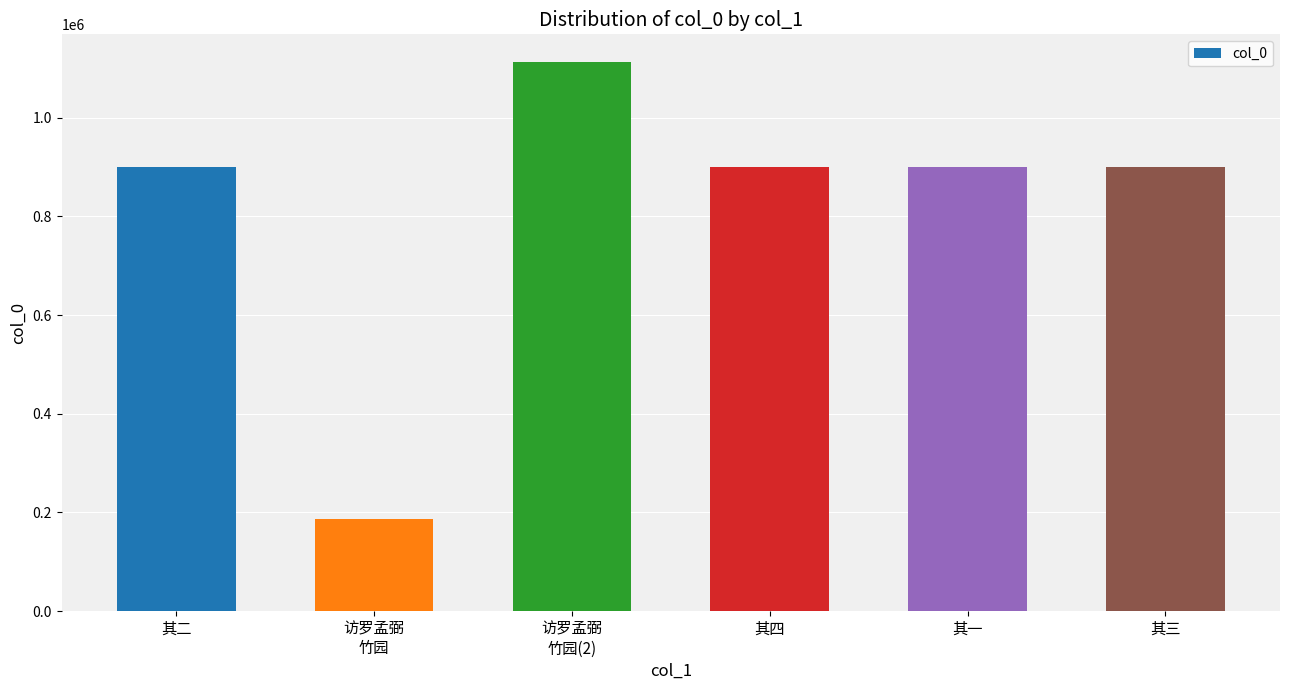

At which label does the data first exceed 900185?

其二